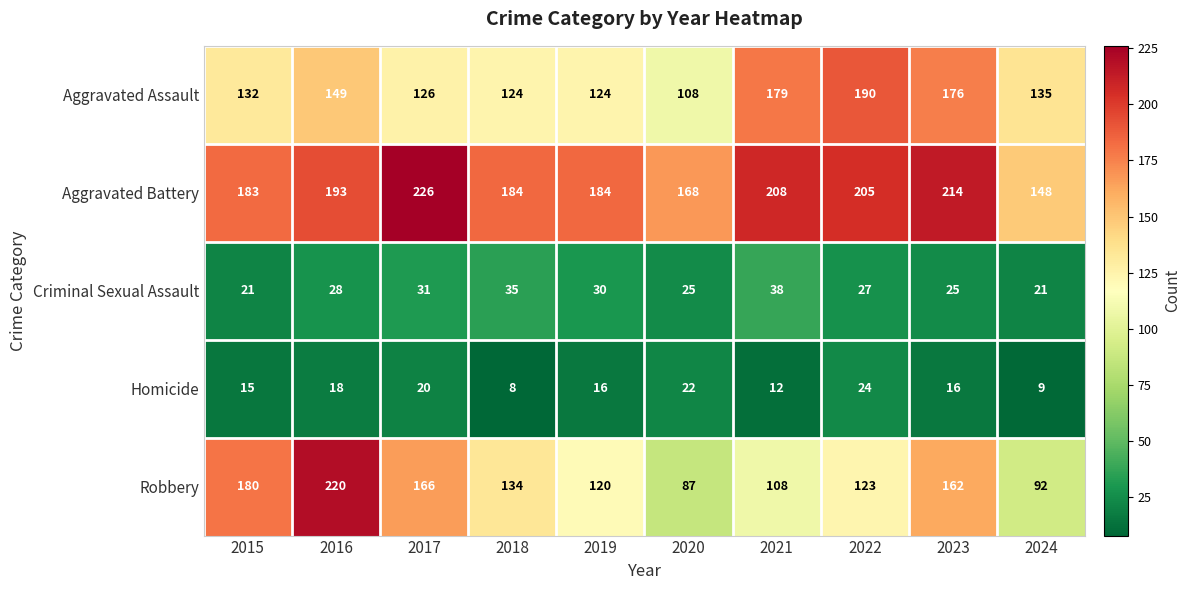

What is the spread (max minus min) of values at 2024?

139